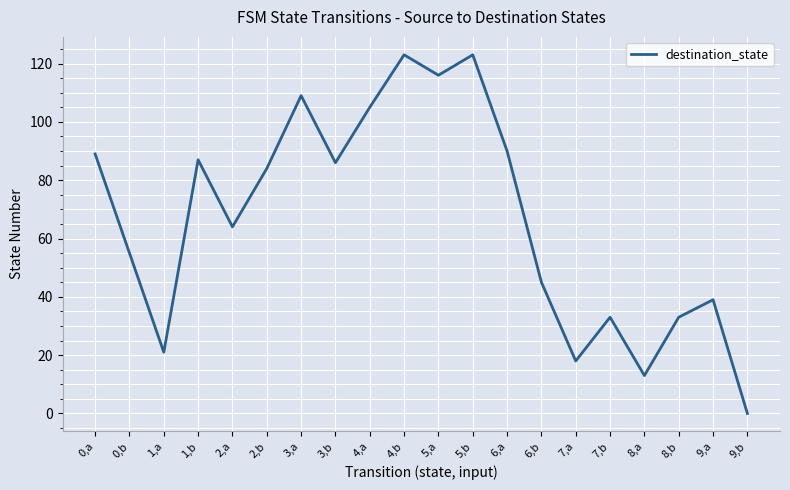

At which category does the data reach its first local valley?

1,a